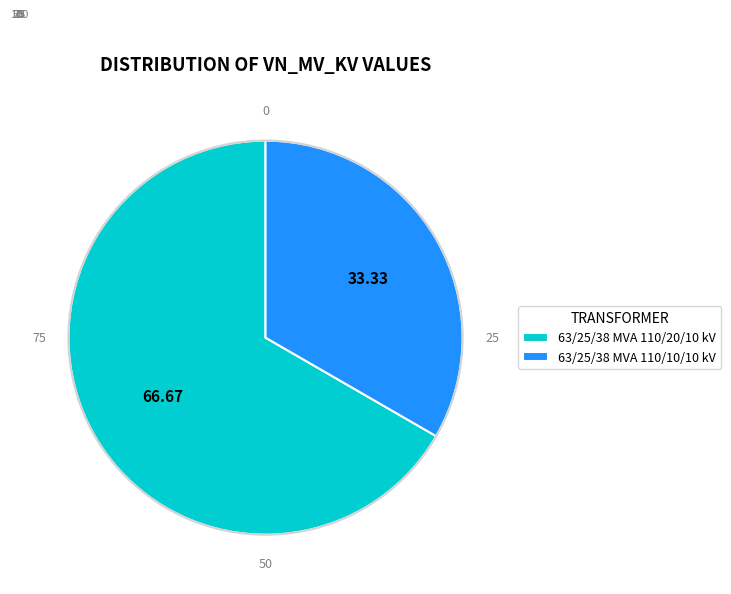

Combined, do 63/25/38 MVA 110/10/10 kV and 63/25/38 MVA 110/20/10 kV account for over 50%?

Yes